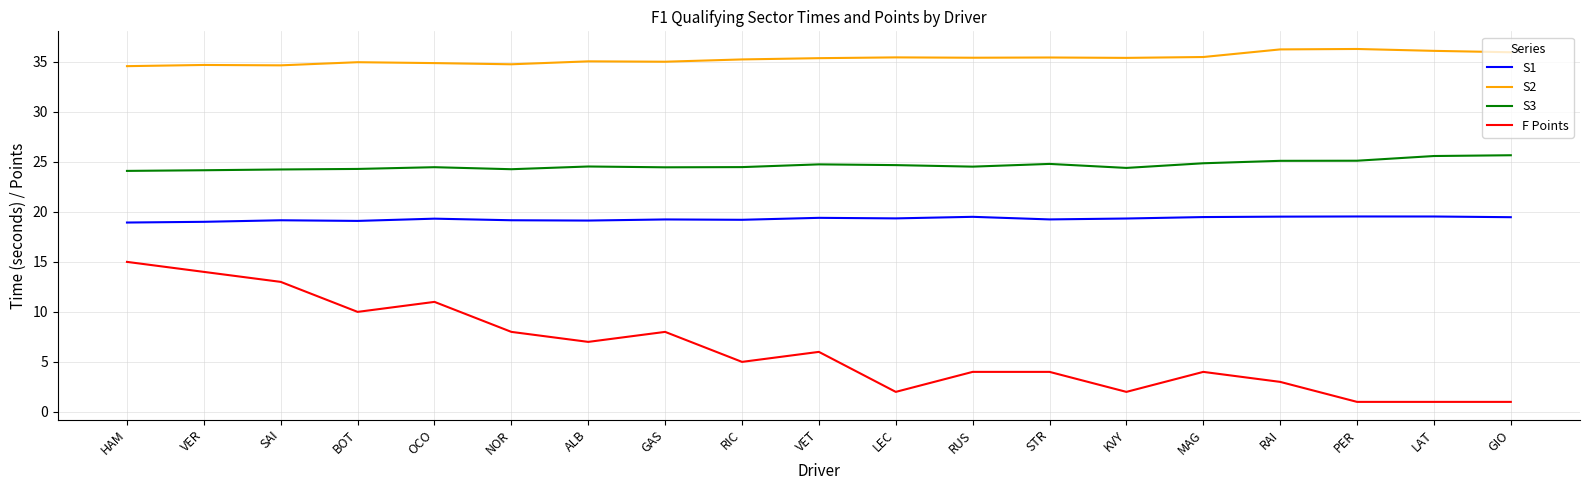

What value does the F Points series have at SAI?

13.0